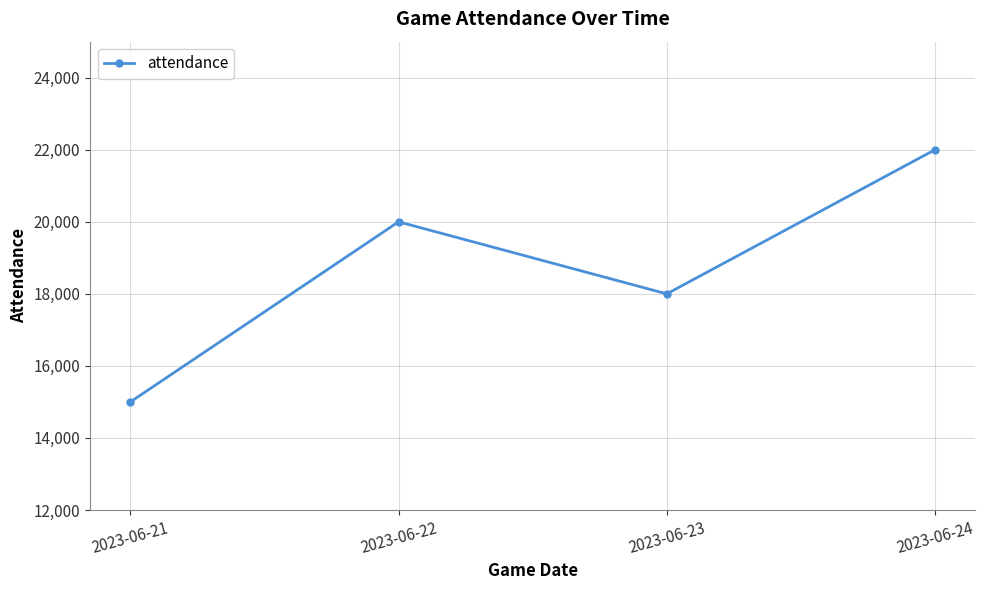

Count the values in the range 18000 to 22000.

3